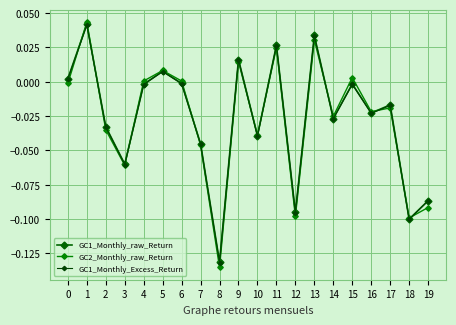

The value of GC1_Monthly_raw_Return at 7 is -0.1. True or false?

False